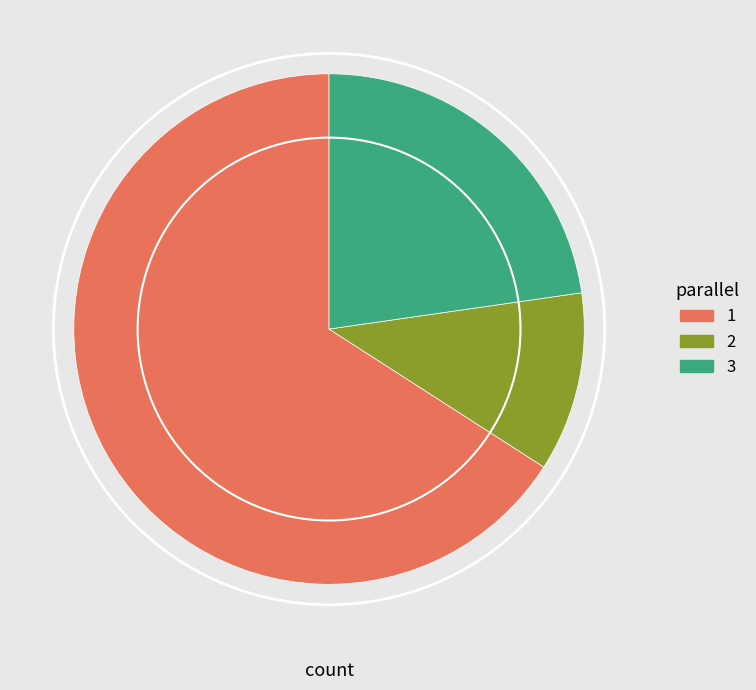

Is the sum of 3 and 2 greater than half?

No